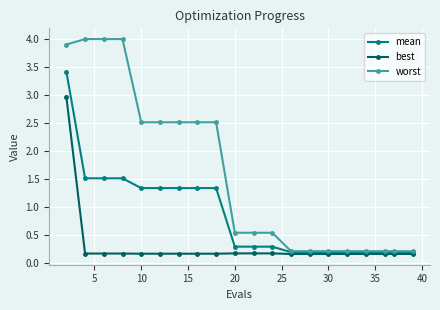

Which series has the widest spread of values?

worst